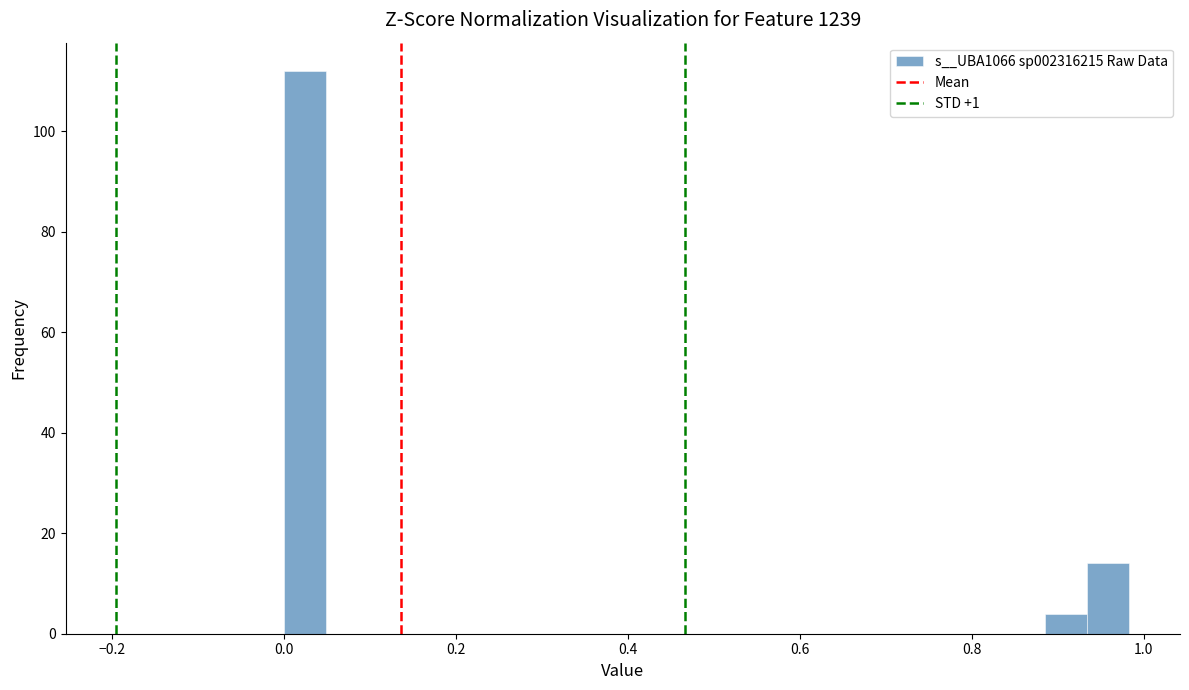

Around what value on the x-axis is the tallest bar? Give the approximate position of its centre, as read against the axis.

0.02